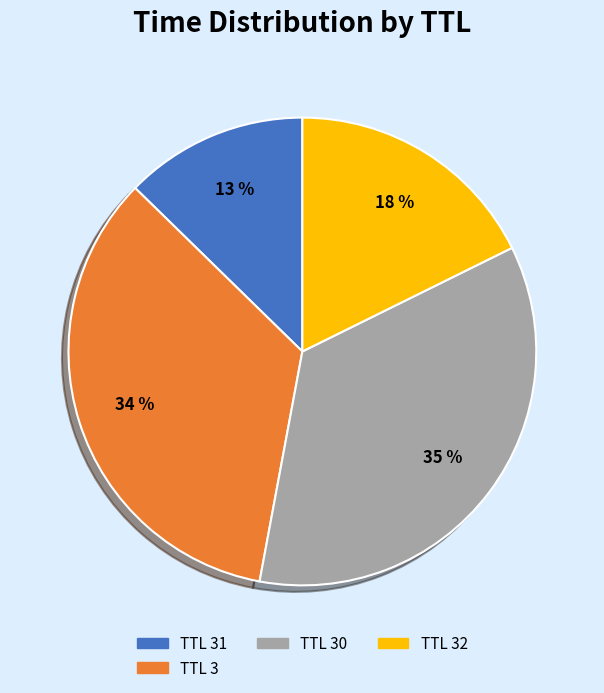

Does any single category account for the majority?

No